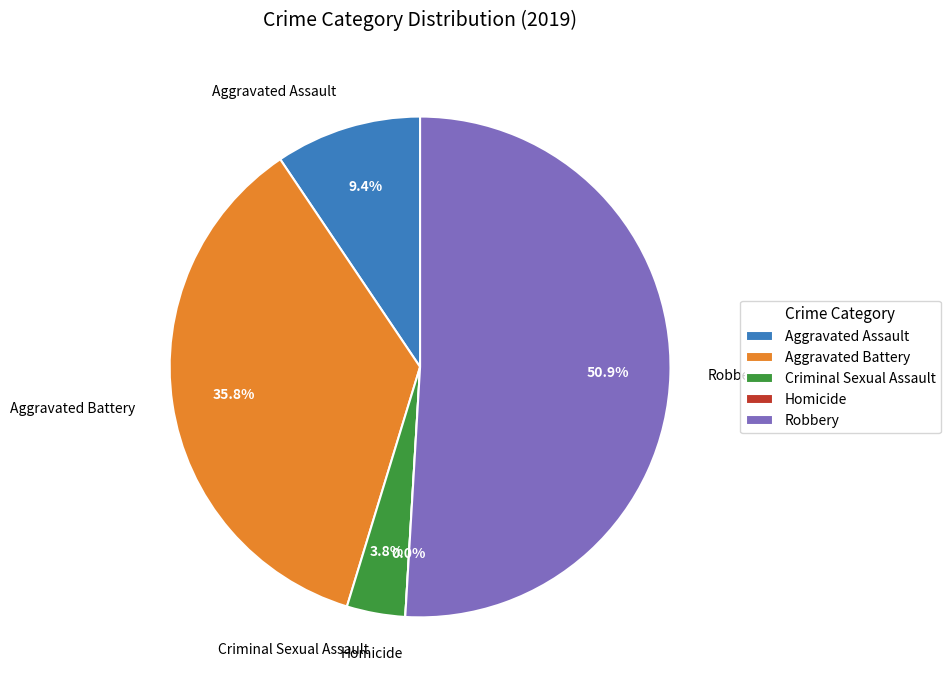

The Criminal Sexual Assault slice represents 1% of the pie. True or false?

False